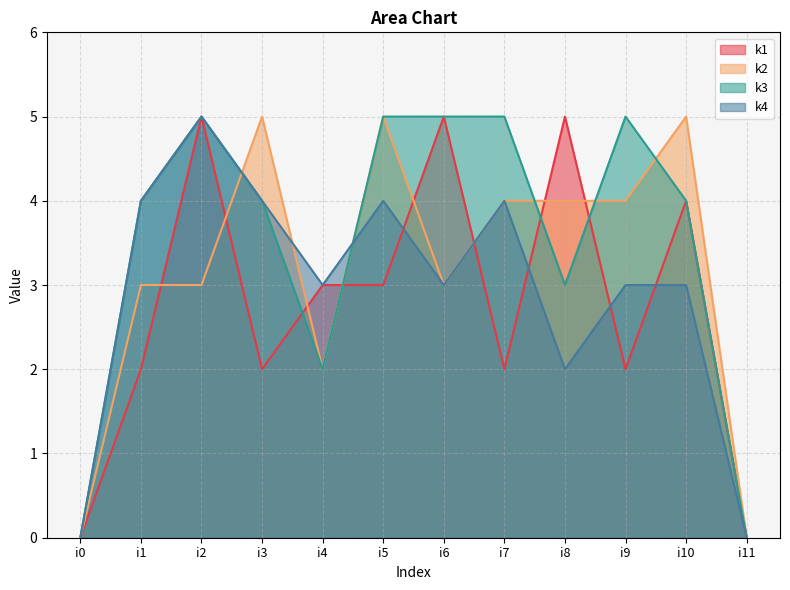

What is the difference between the k2 values at i9 and i6?

1